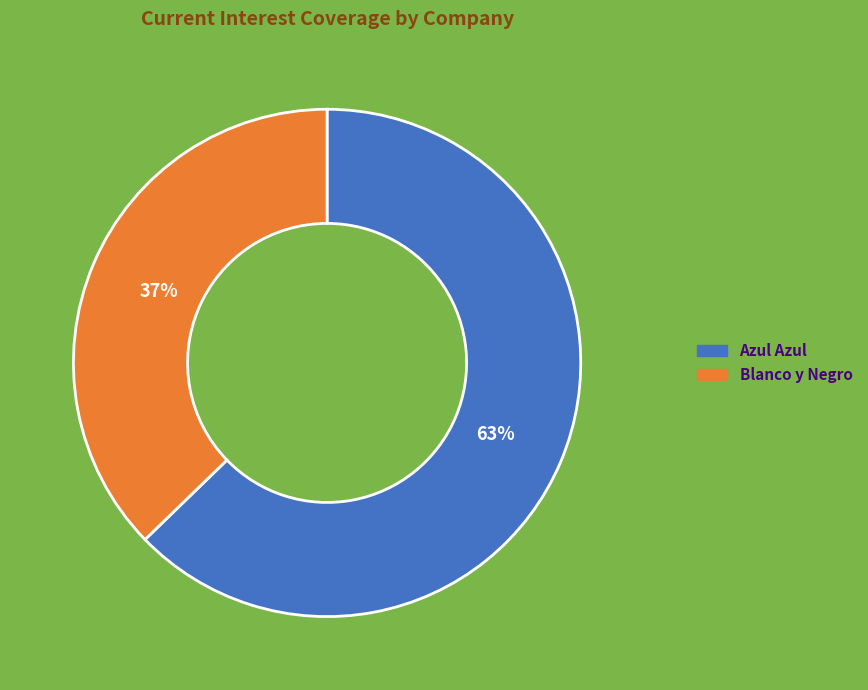

To the nearest percent, what is the average slice percentage?

50%